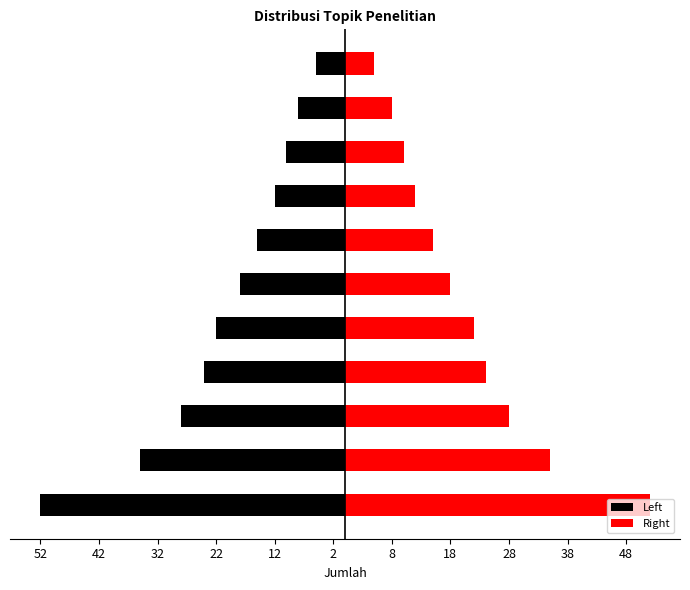

At which label does Right reach its peak?

52